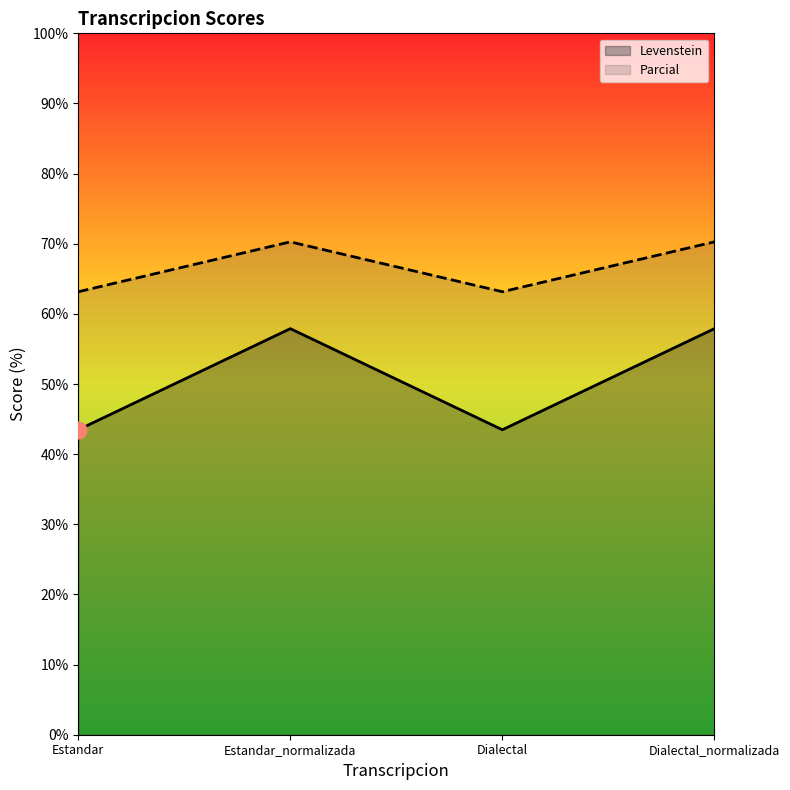

Which category has the highest value across all series?

Estandar_normalizada